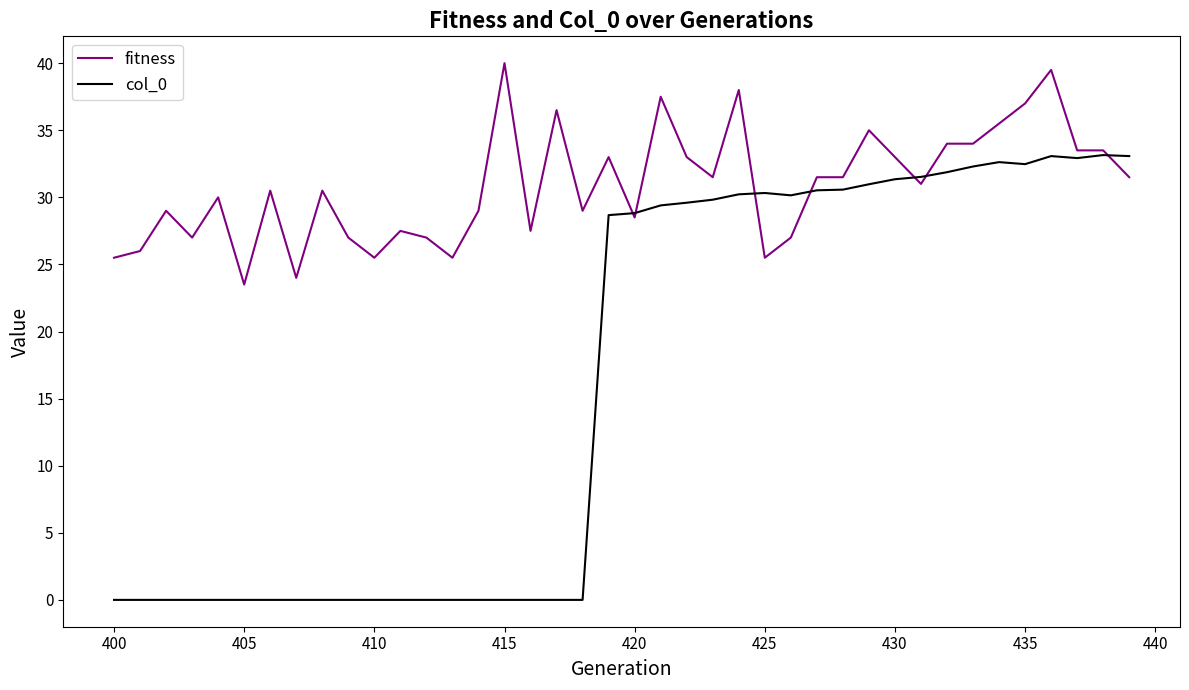

Does the chart have visible grid lines?

No